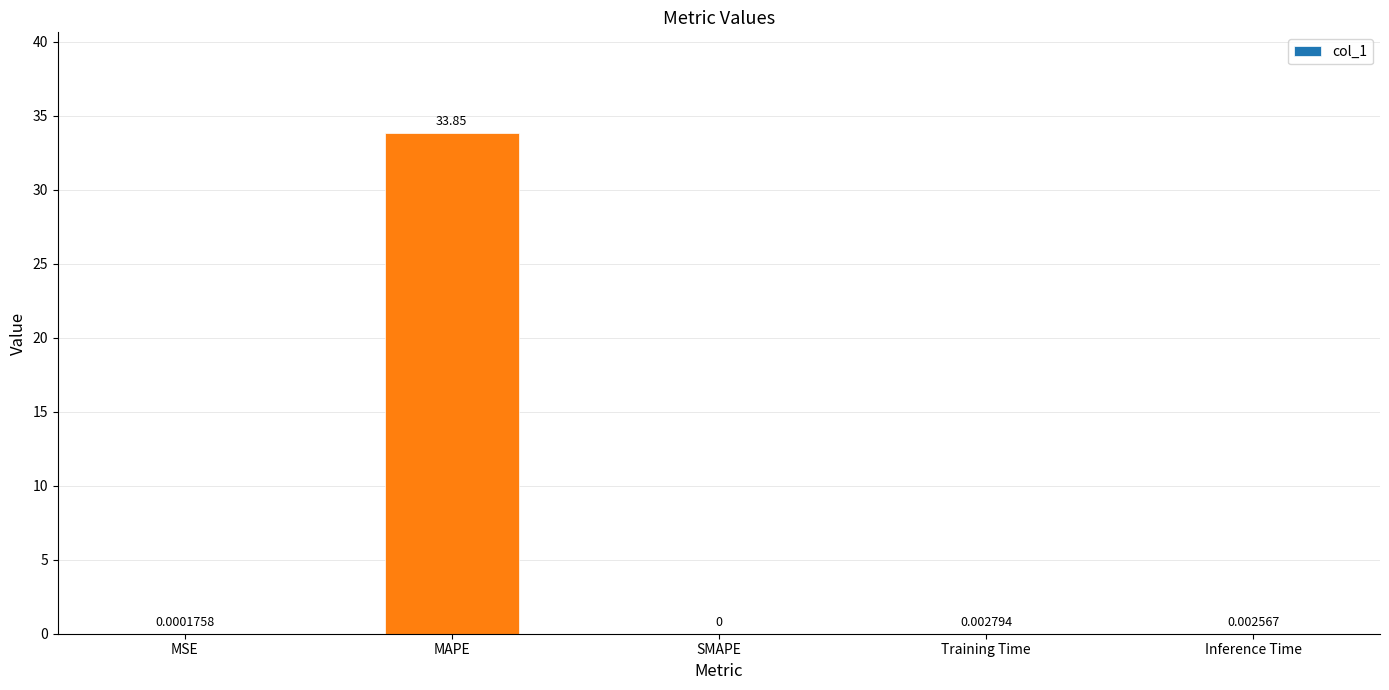

What is the difference between the values at Inference Time and MAPE?

33.8